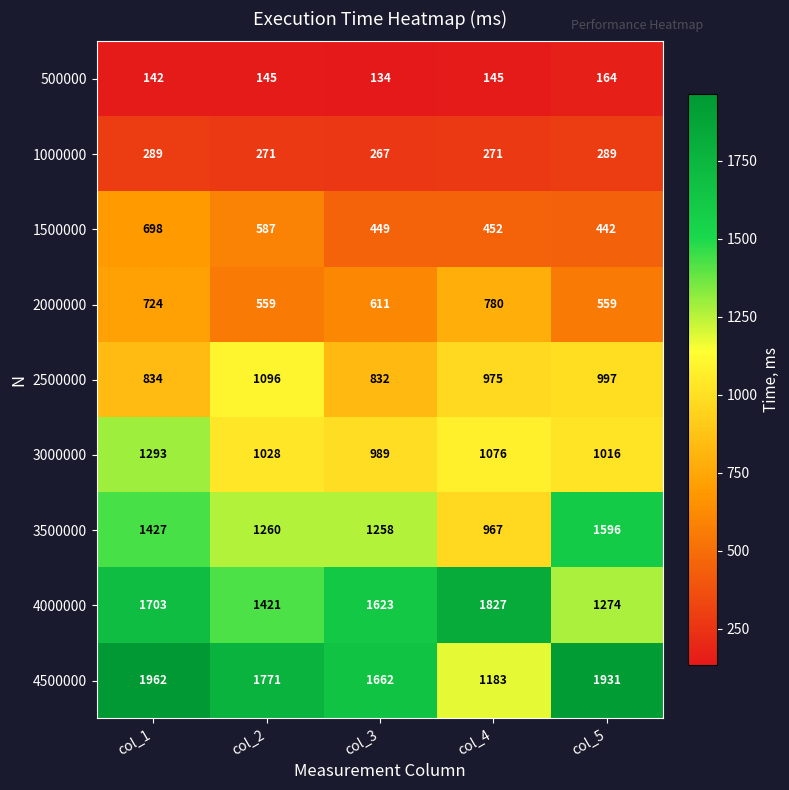

Which series changed the most between col_1 and col_4?

4500000